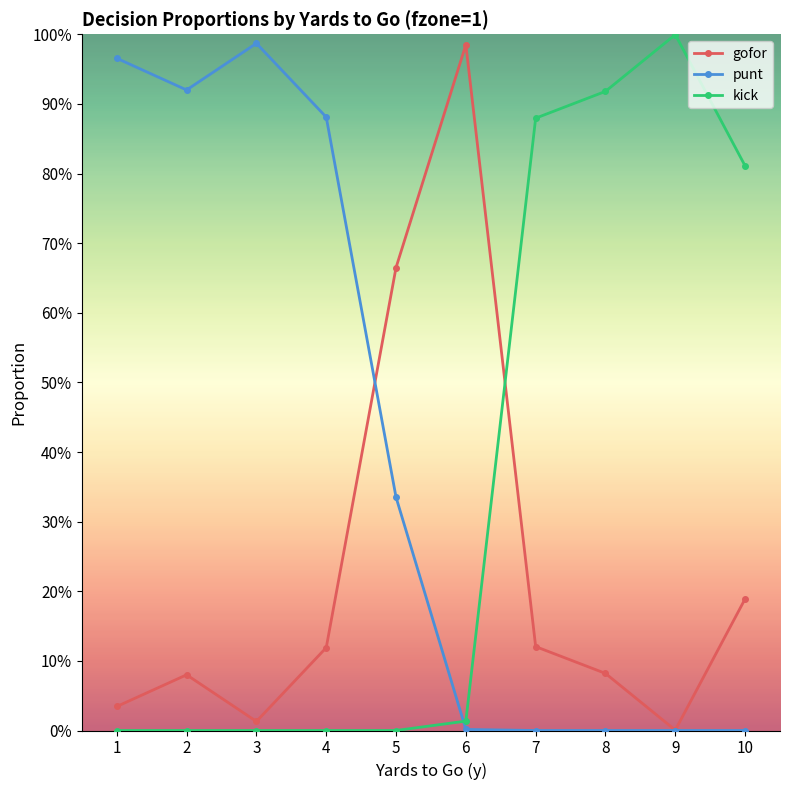

What is the difference between the maximum and minimum values in the punt series?

1.0